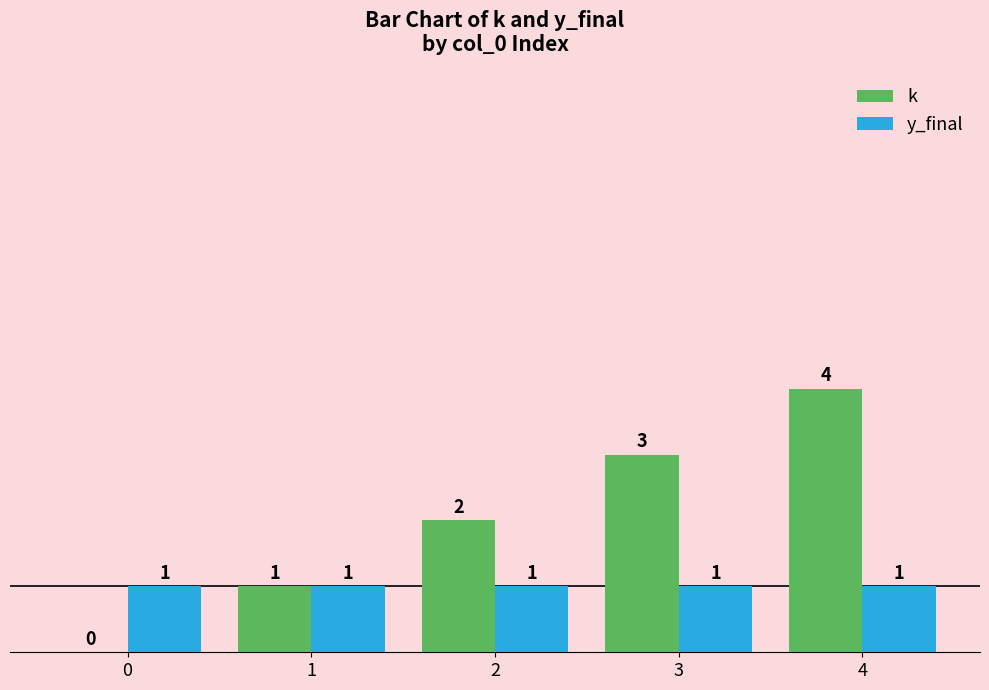

Is it true that k equals 5 at 3?

False